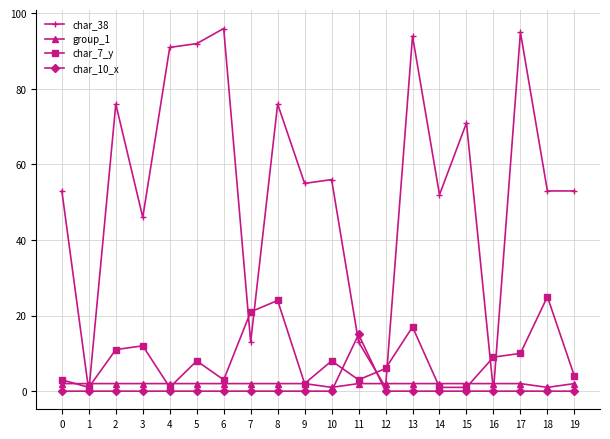

True or false: char_38 has more than 2 interior local peaks.

True